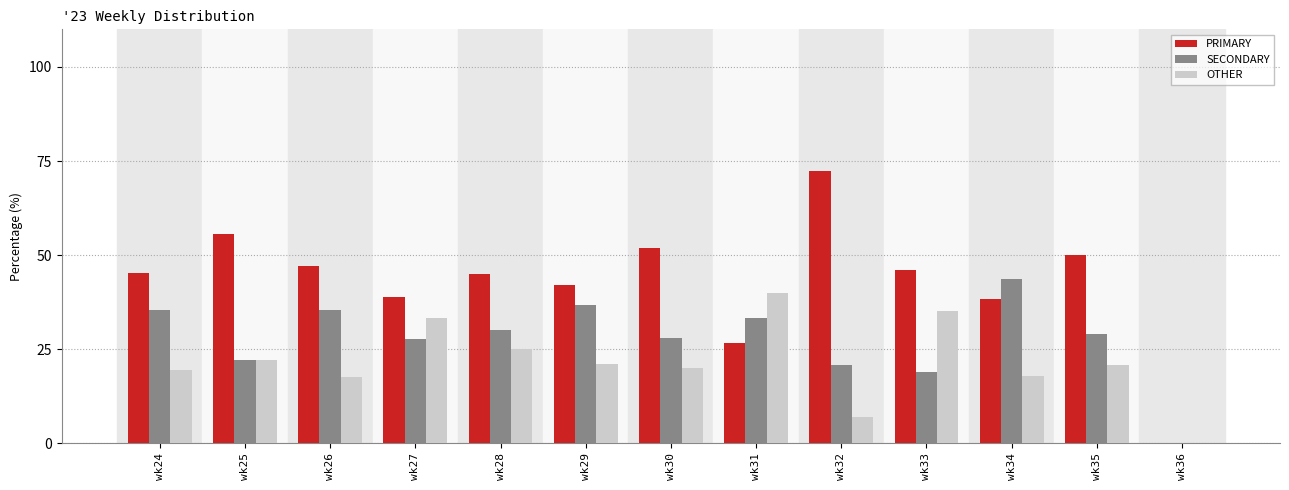

Count the number of categories in the chart.

13